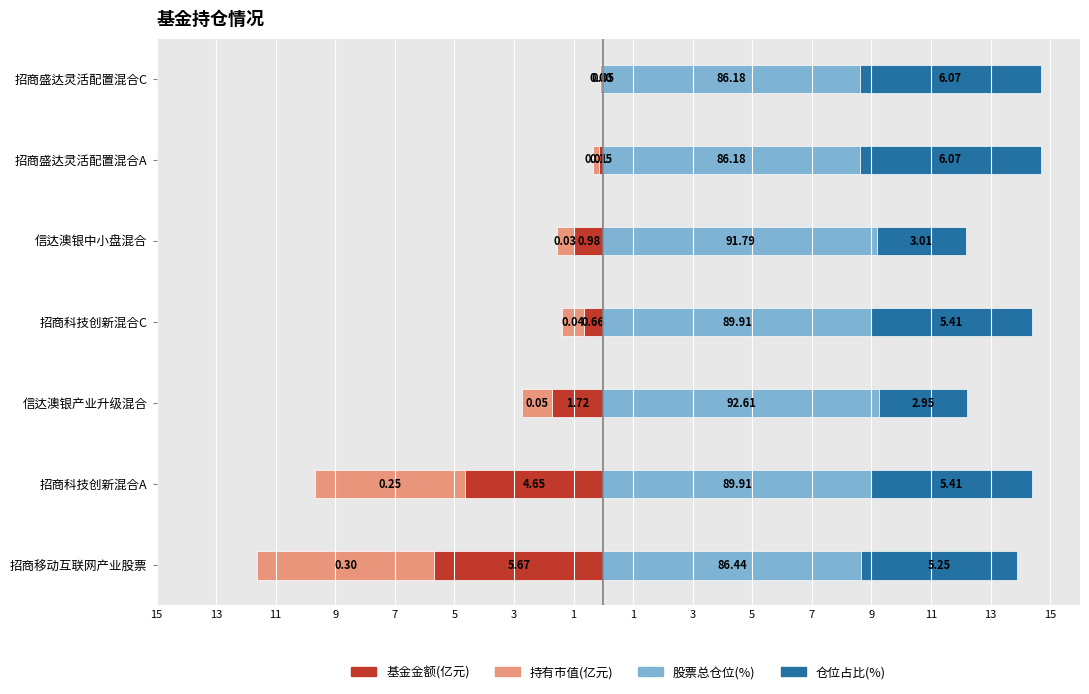

What is the average value of the 基金金额(亿元) series?

-2.0